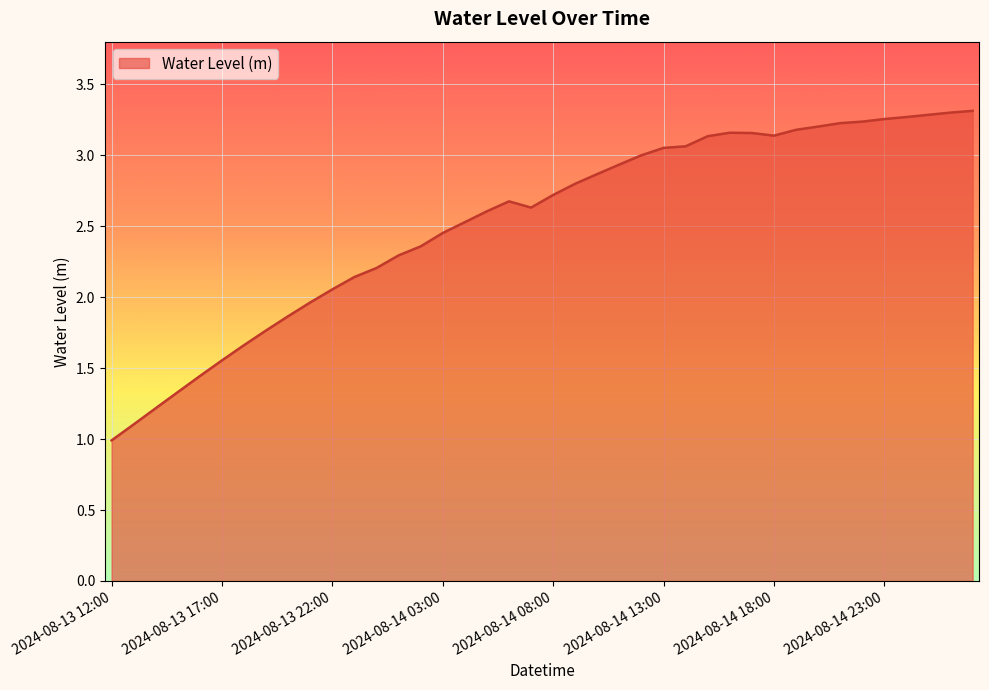

What is the smallest value displayed?

1.0